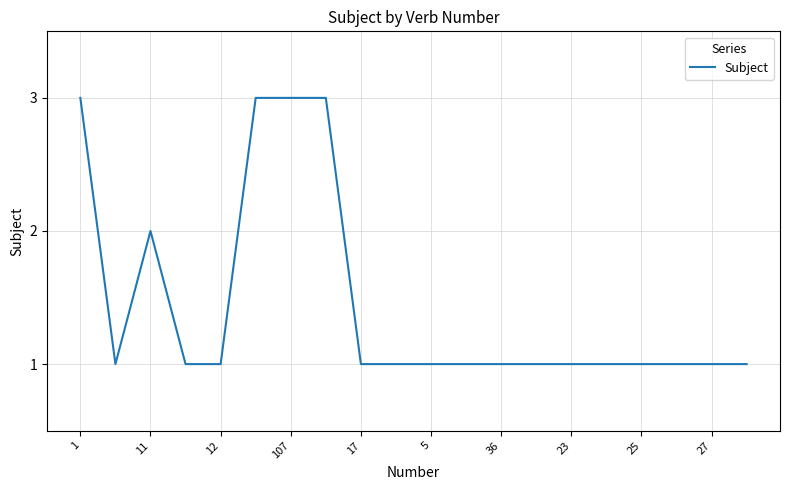

What is the maximum value shown in the chart?

3